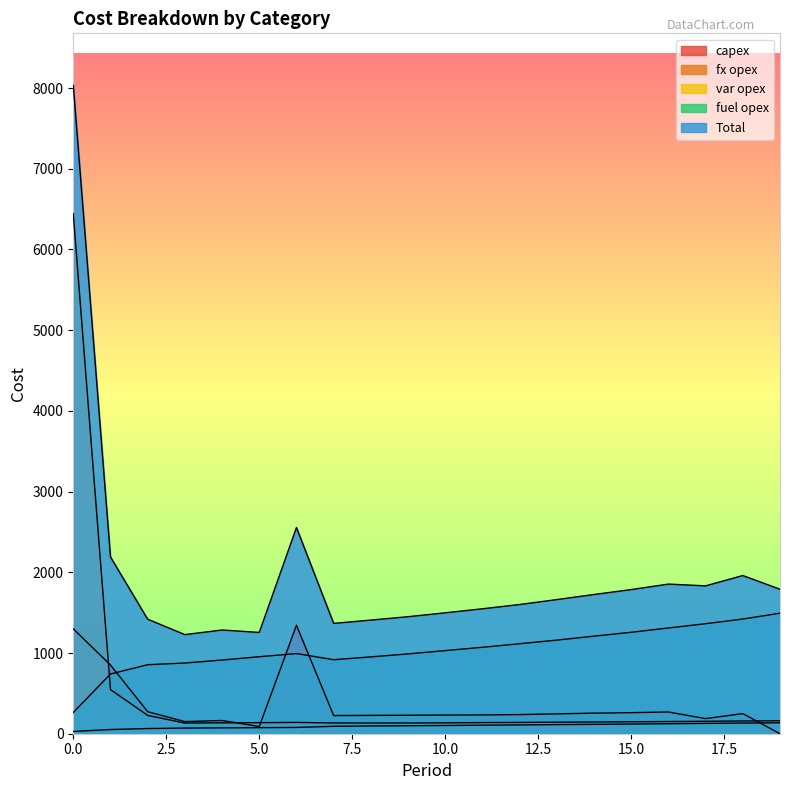

Is it true that capex equals 89 at 5?

True